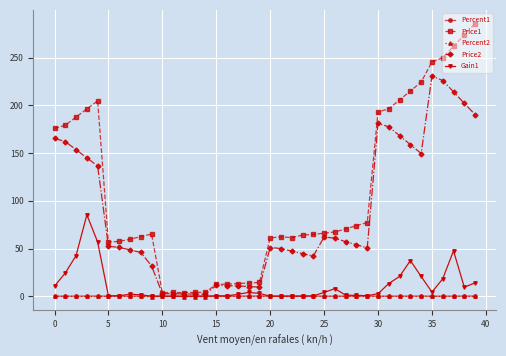

Which series has the widest spread of values?

Price1